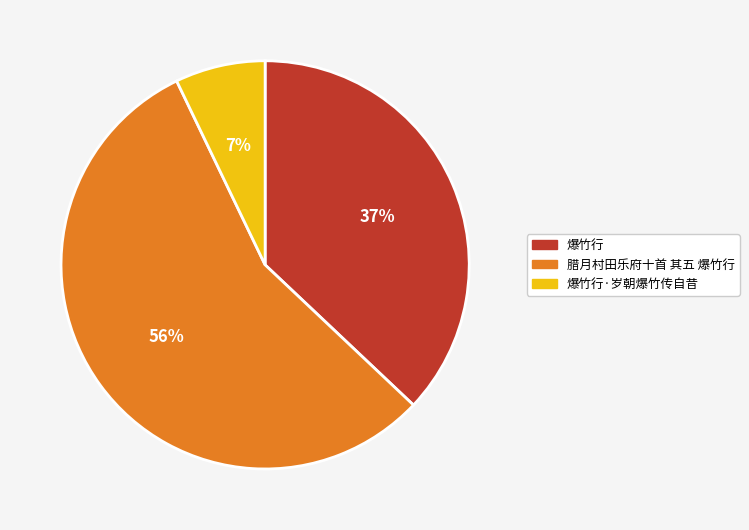

To the nearest percent, what portion does 爆竹行·岁朝爆竹传自昔 represent?

7%